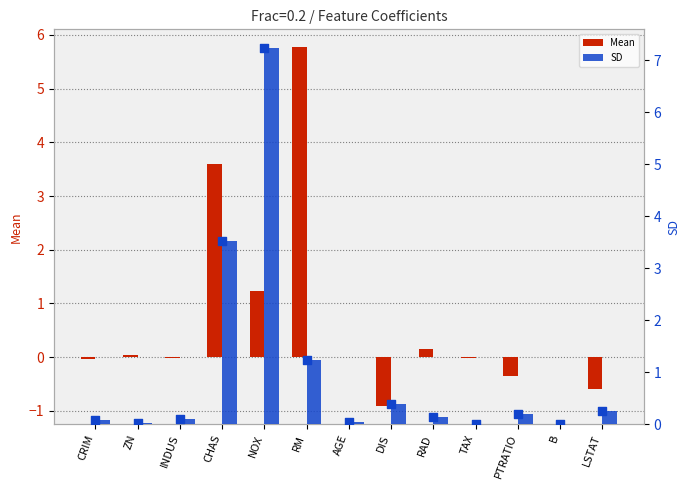

Which series reaches the maximum Y coordinate?

SD